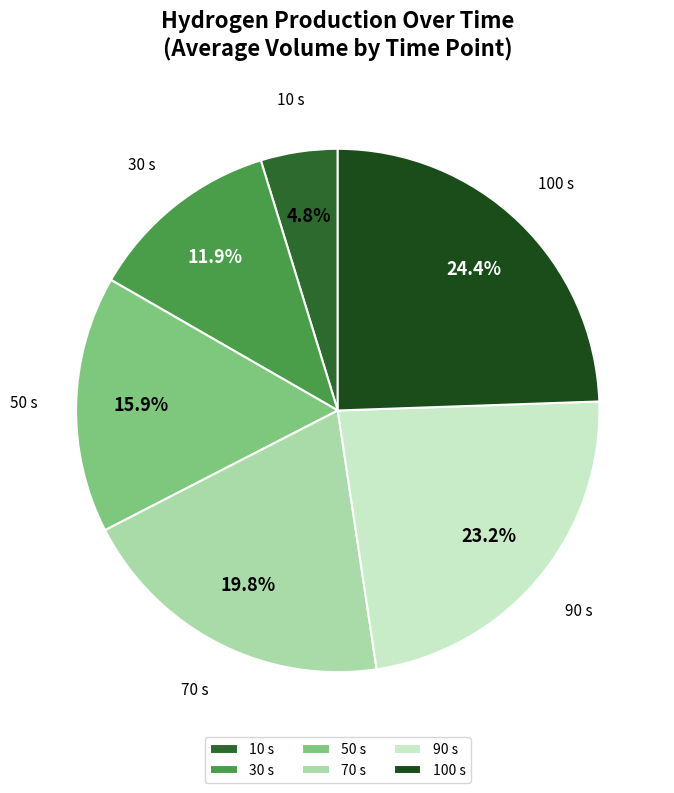

What is the ratio of the value at 90 s to the value at 50 s?

1.5